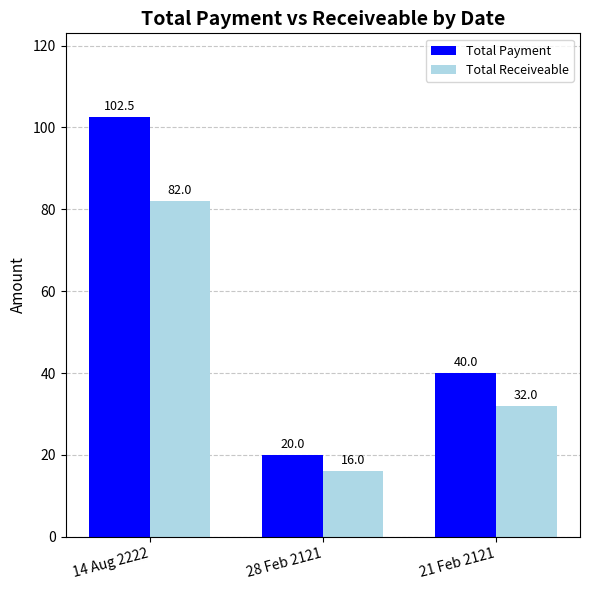

What is the total value across all series at 28 Feb 2121?

36.0